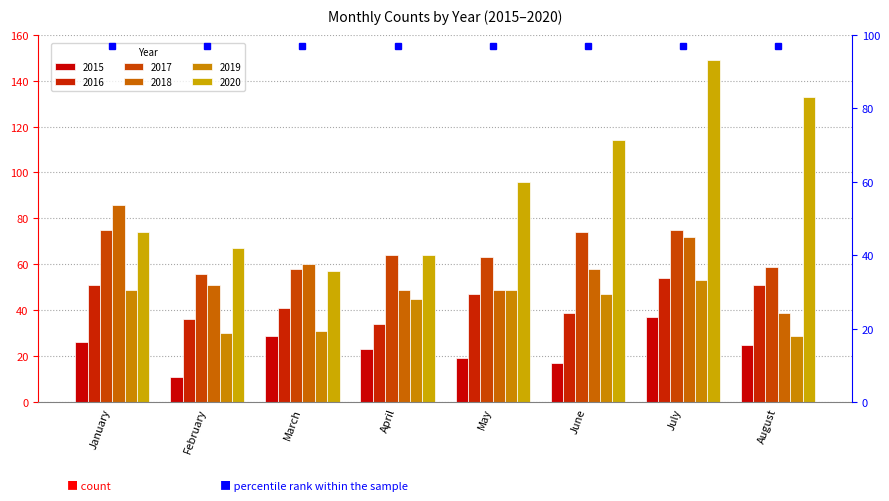

What is the minimum value shown in the chart?

11